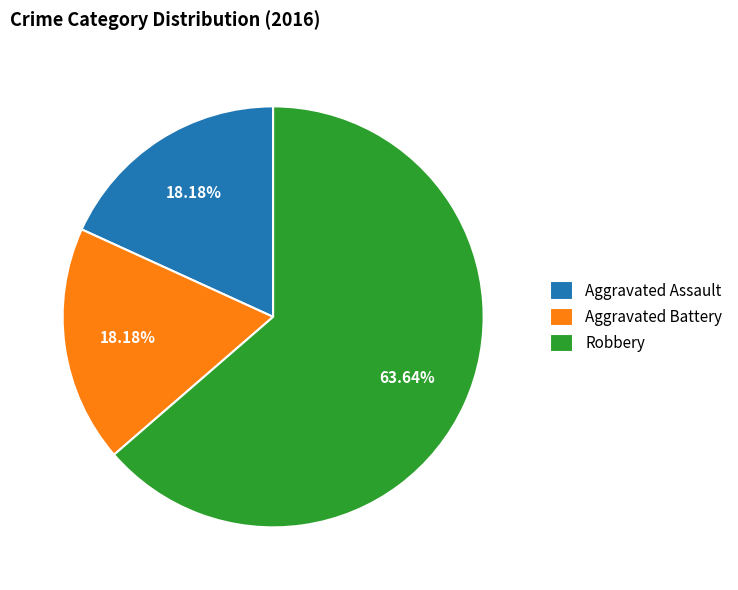

The Robbery slice represents 50% of the pie. True or false?

False